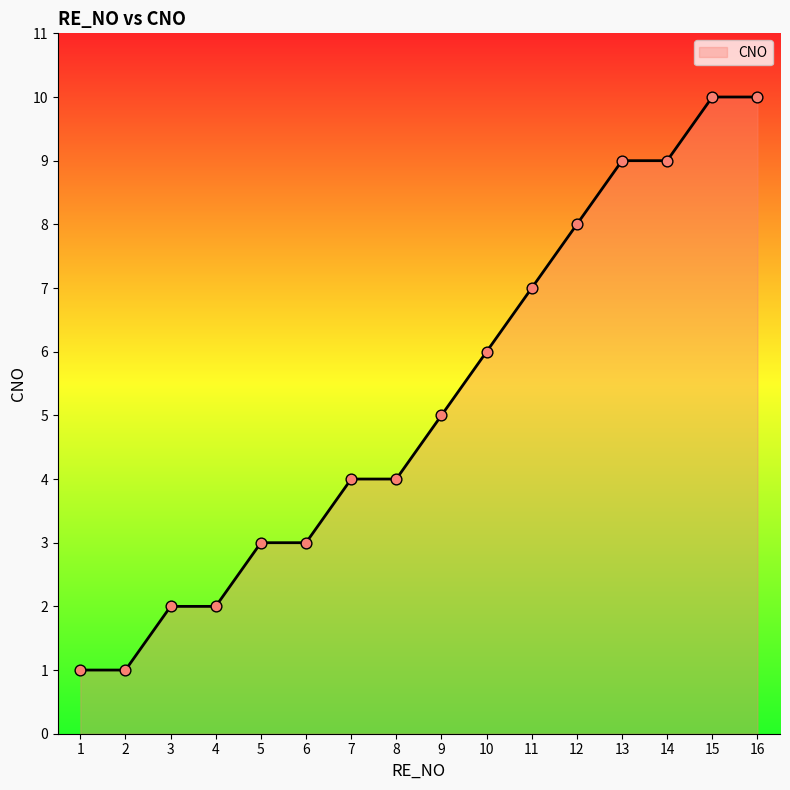

What is the change in value from 11 to 14?

+2